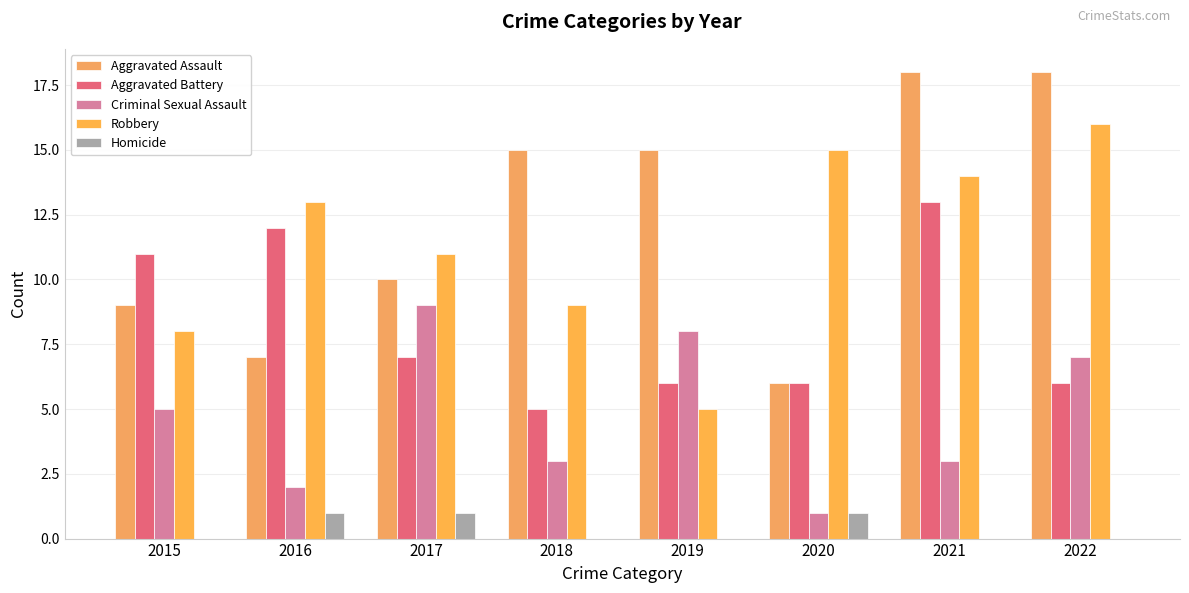

True or false: Aggravated Assault has a value of 2 at 2016.

False